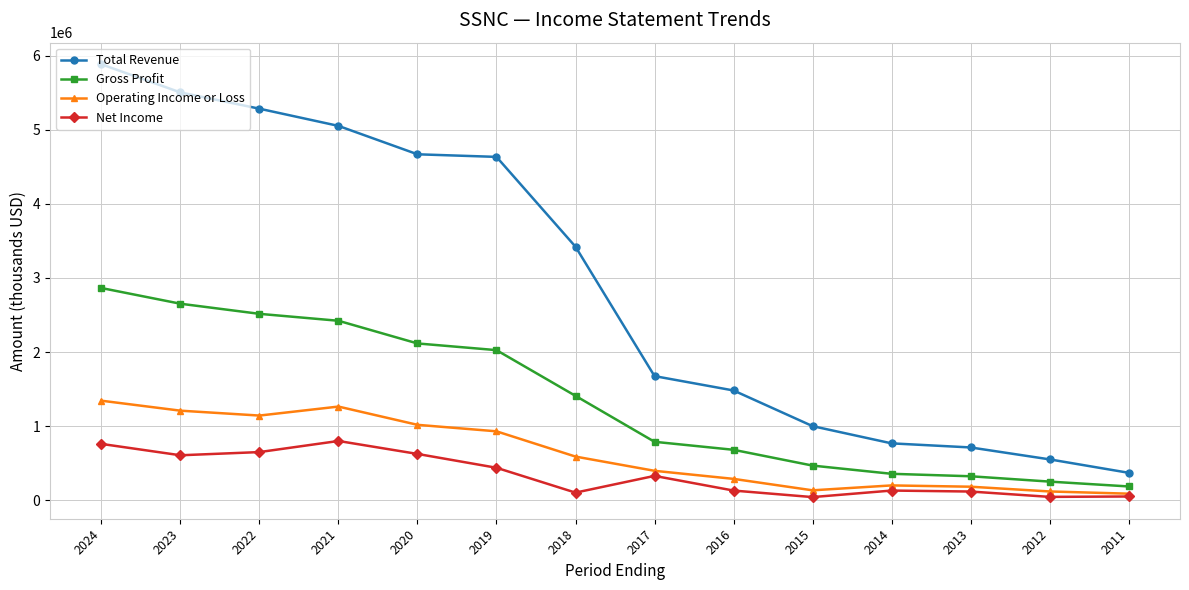

The Operating Income or Loss series shows 88693 at 2016. True or false?

False